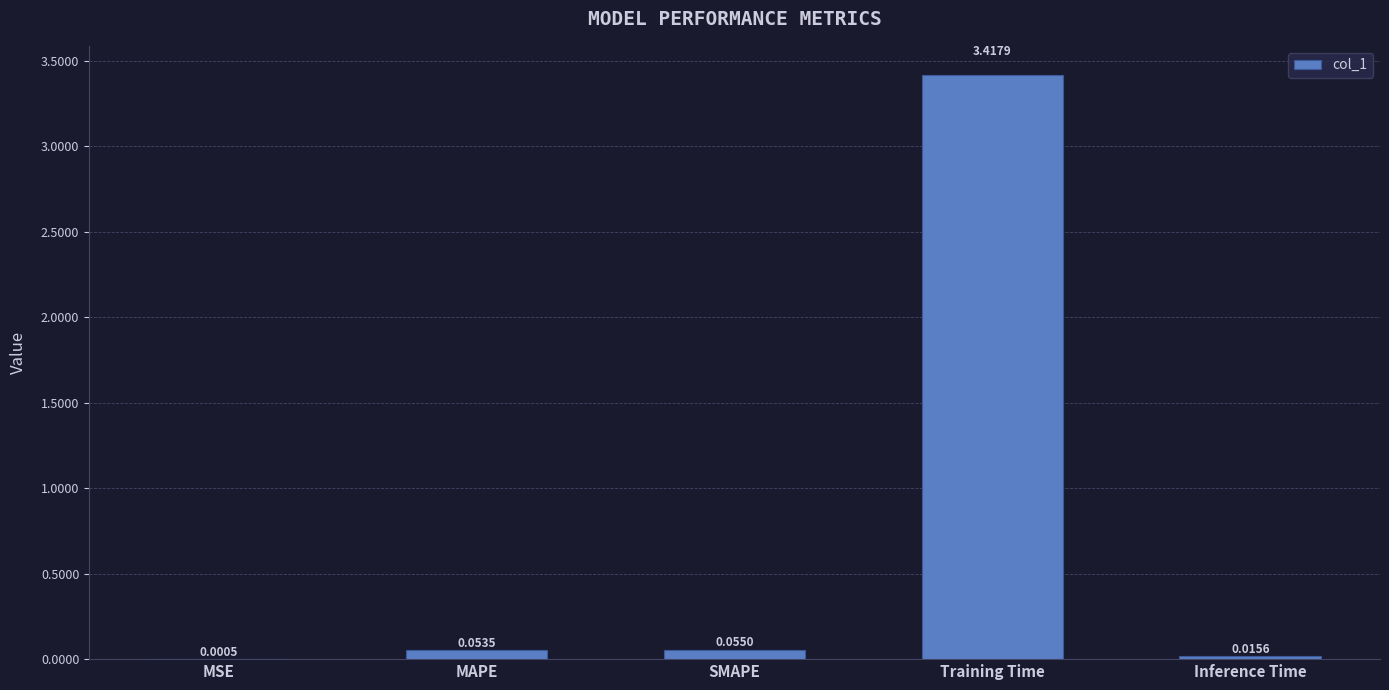

At which label is the value closest to 1?

SMAPE